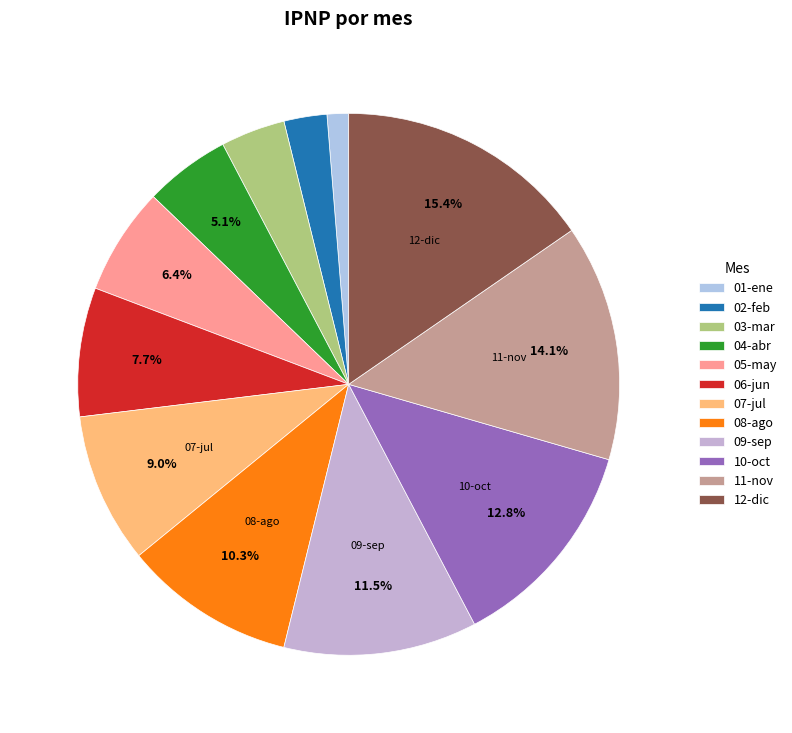

To the nearest percent, what portion does 08-ago represent?

10%